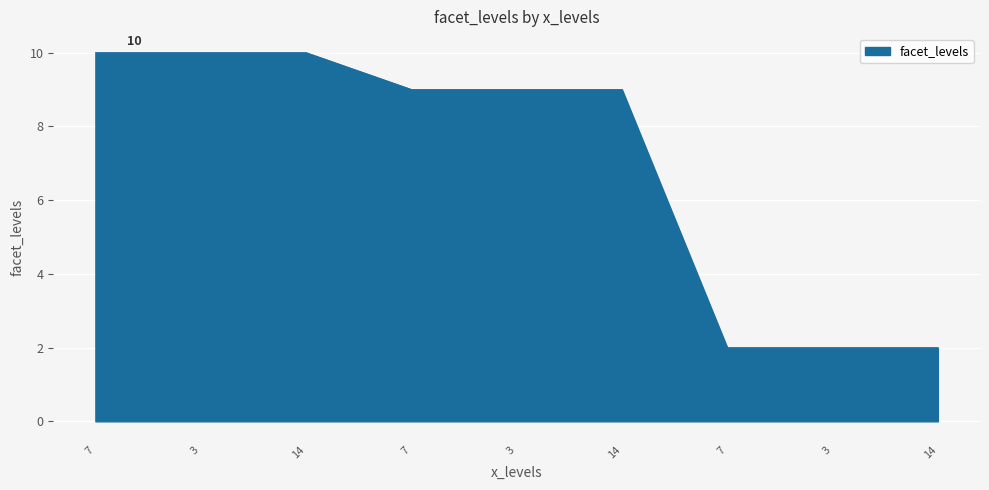

Is it true that the value at 14 is 9?

True